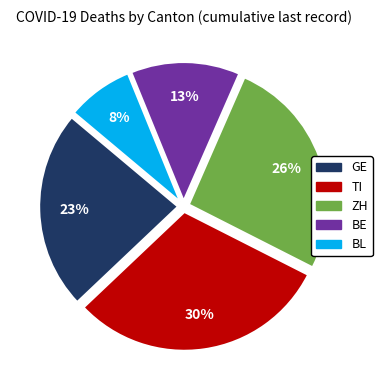

Does BE represent more than half of the total?

No